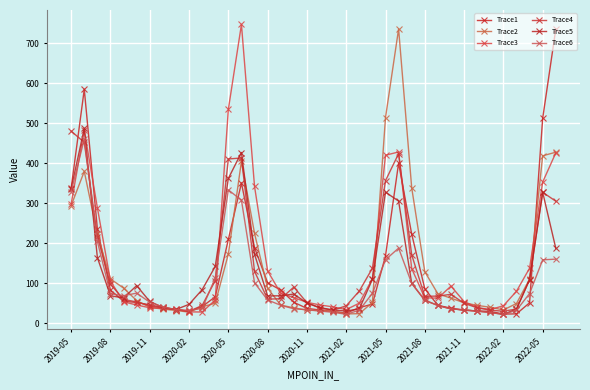

Which series has the widest spread of values?

Trace3